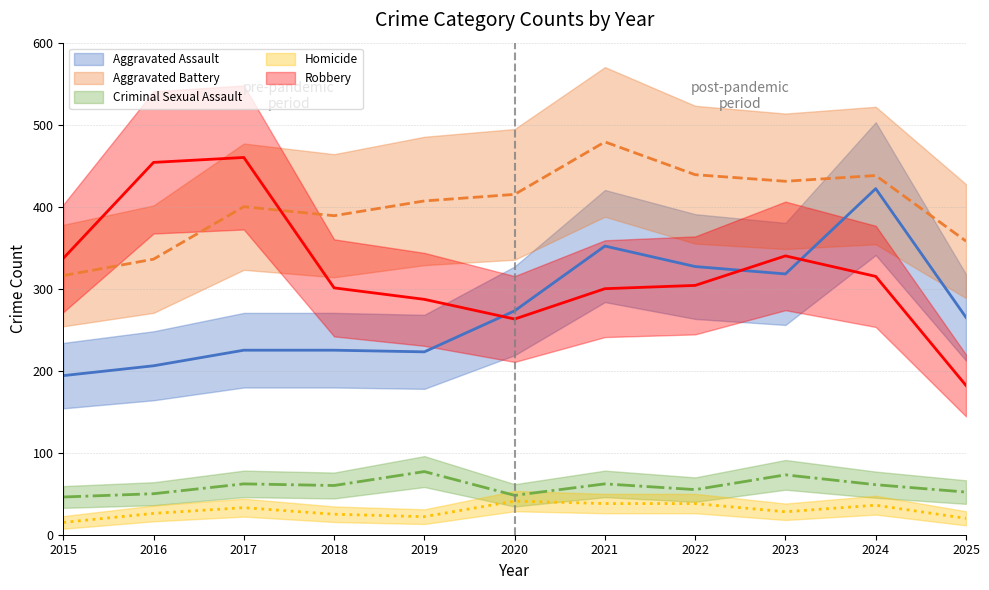

Which series has the largest total across all categories?

Aggravated Battery